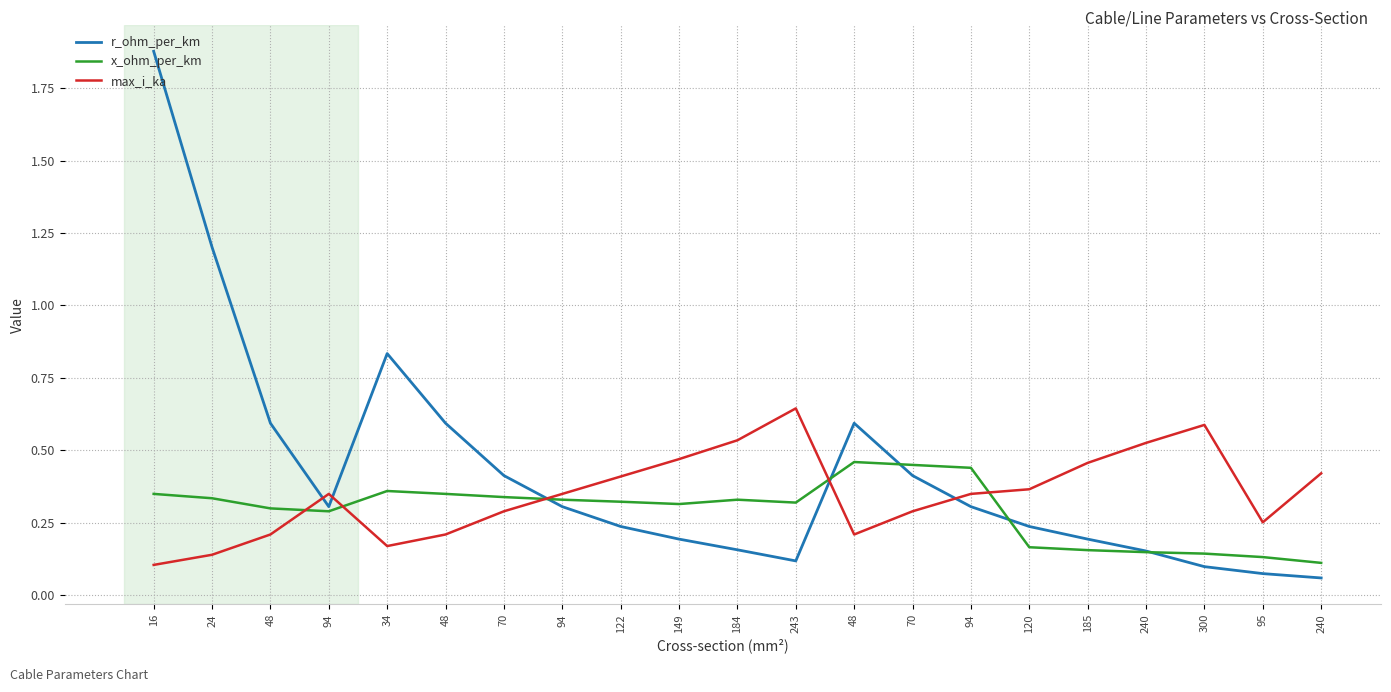

What is the smallest value displayed?

0.1